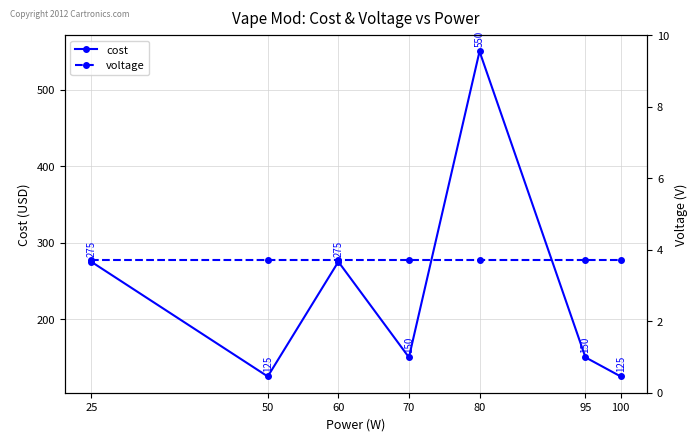

Count the number of categories in the chart.

7